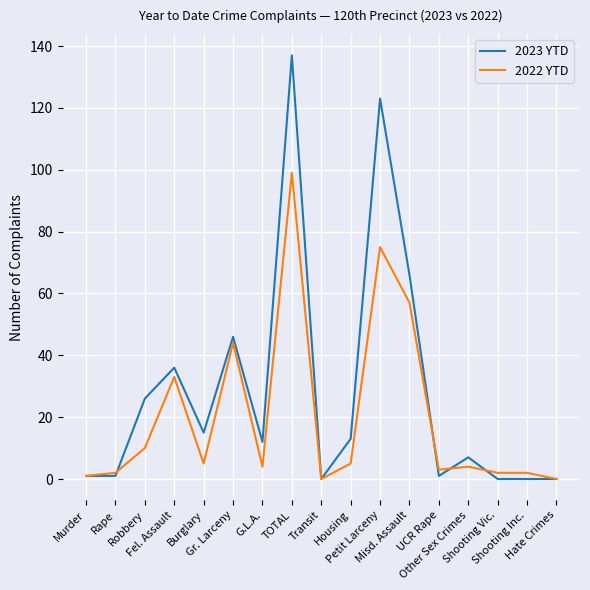

What is the difference between the second highest and minimum values in the 2022 YTD series?

75